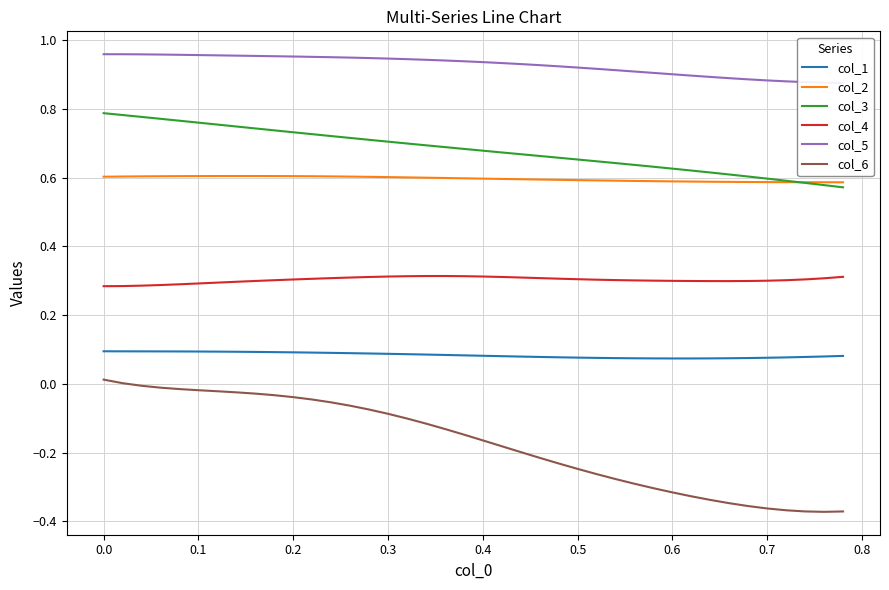

Does the chart have visible grid lines?

Yes